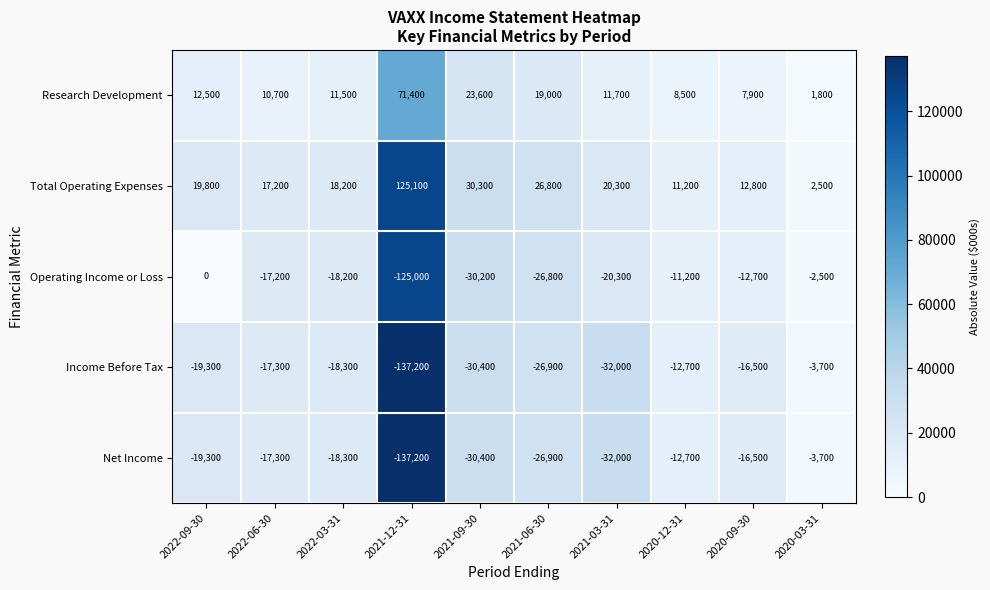

Rank the categories by Net Income value from highest to lowest.

2020-03-31, 2020-12-31, 2020-09-30, 2022-06-30, 2022-03-31, 2022-09-30, 2021-06-30, 2021-09-30, 2021-03-31, 2021-12-31